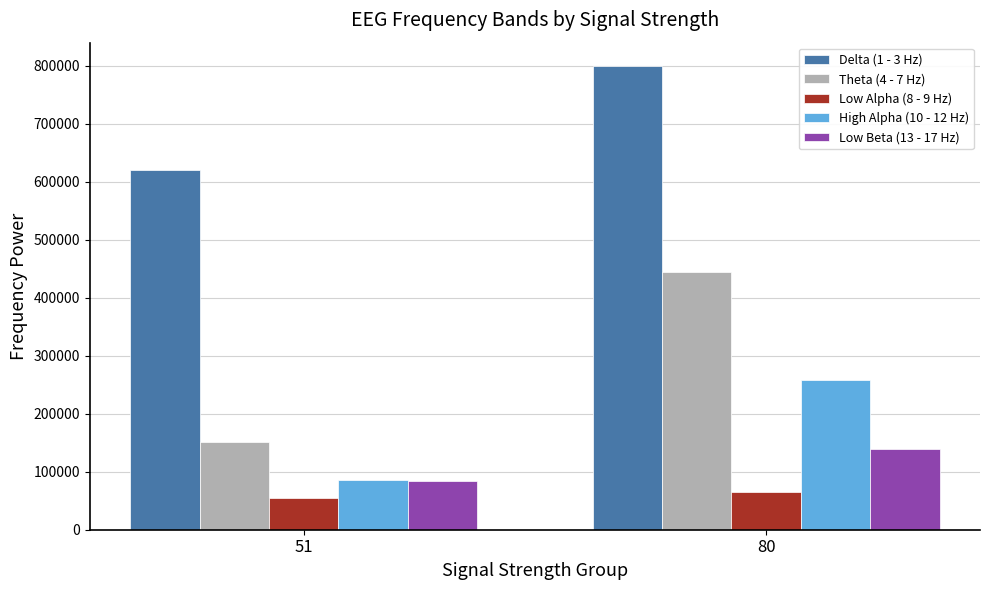

Which series changed the most between 51 and 80?

Theta (4 - 7 Hz)